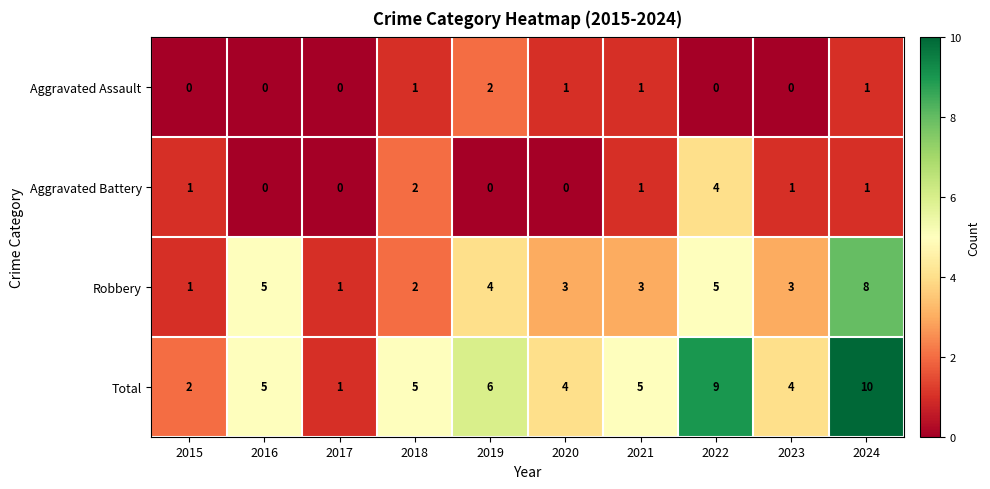

What is the greatest value displayed?

10